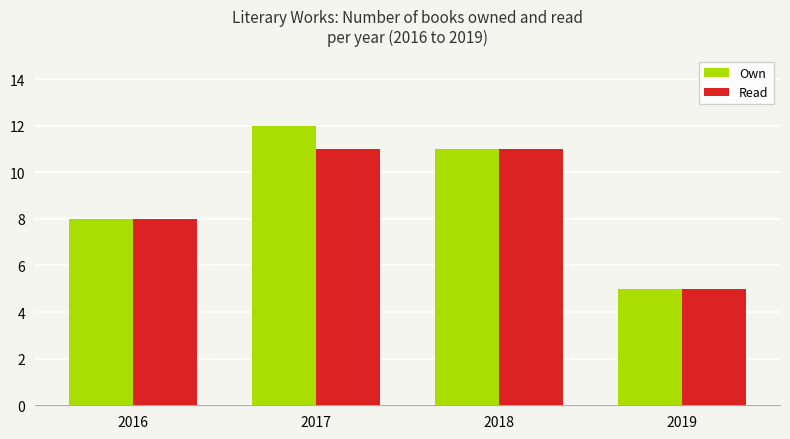

What is the value of the Read bar at the 4th from the left?

5